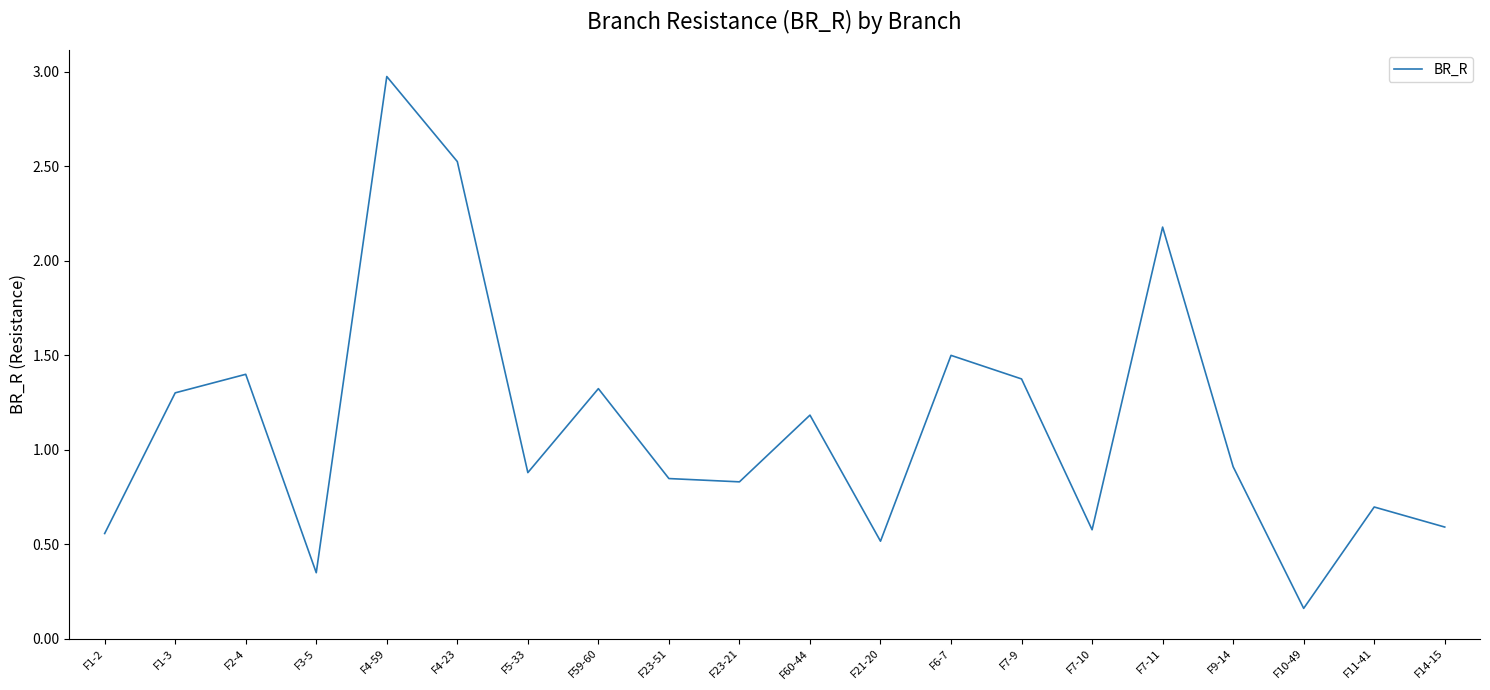

What is the ratio of the value at F1-2 to the value at F7-9?

0.4